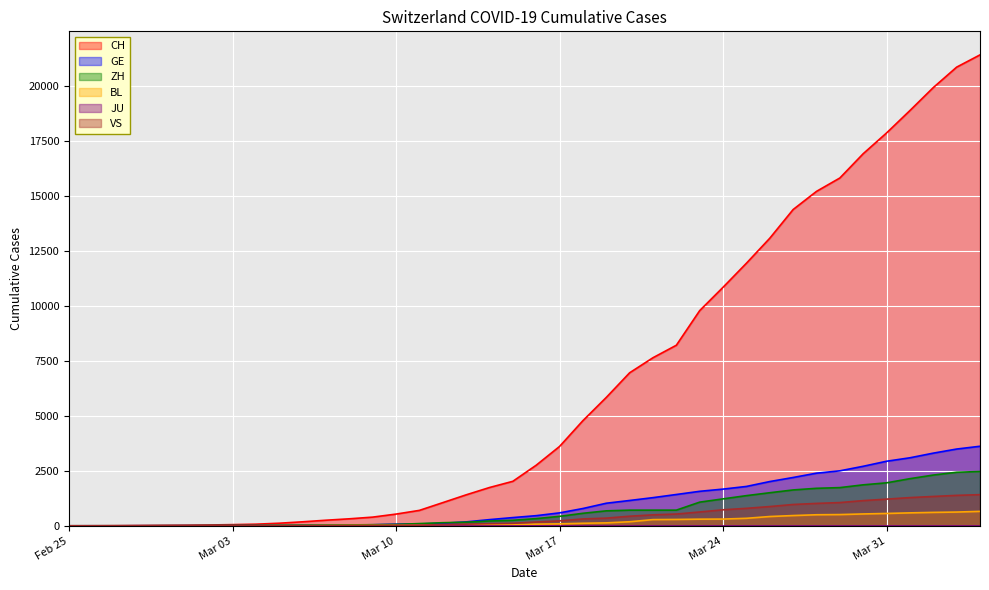

Which series has the largest total across all categories?

CH